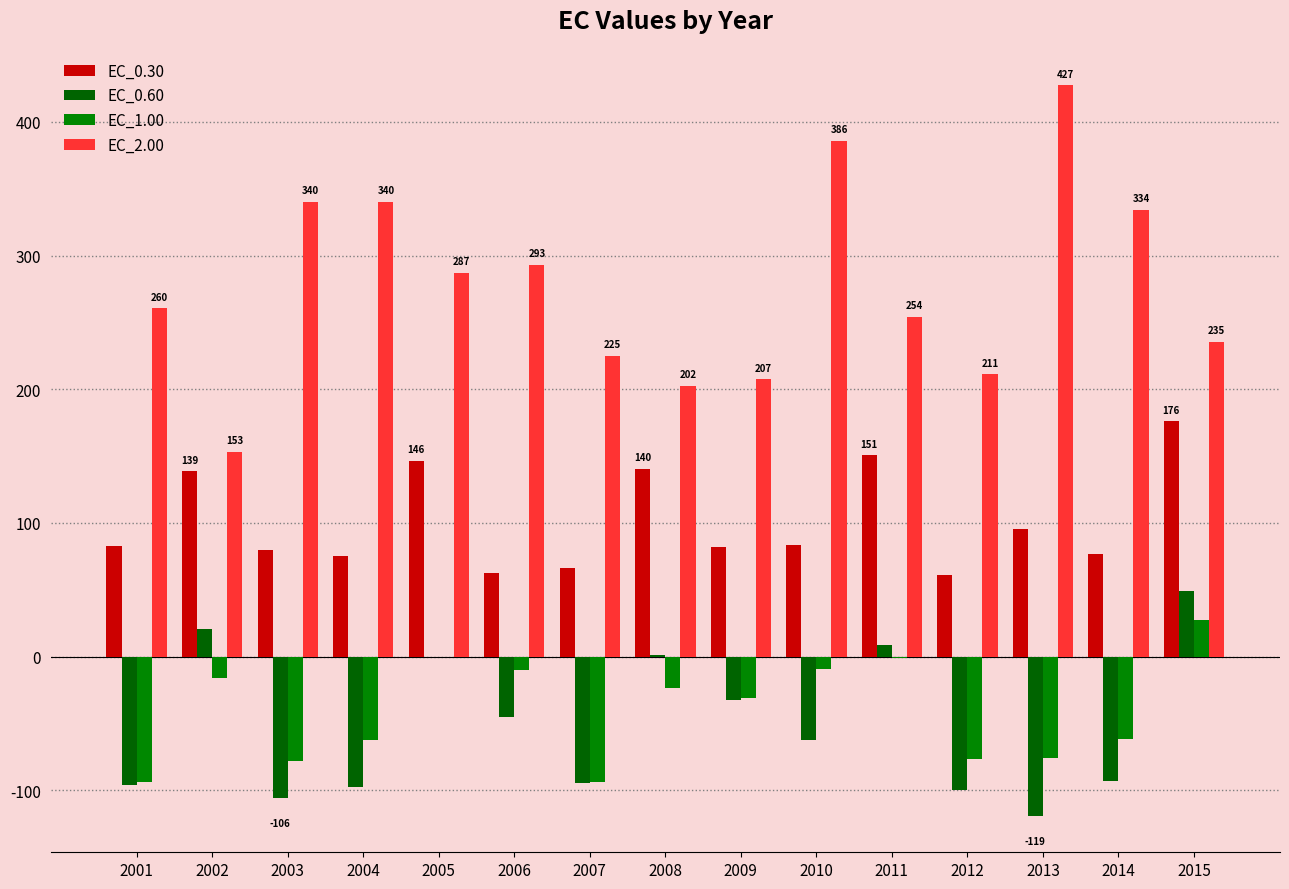

What is the value of the EC_0.30 bar at the 6th from the left?

62.5